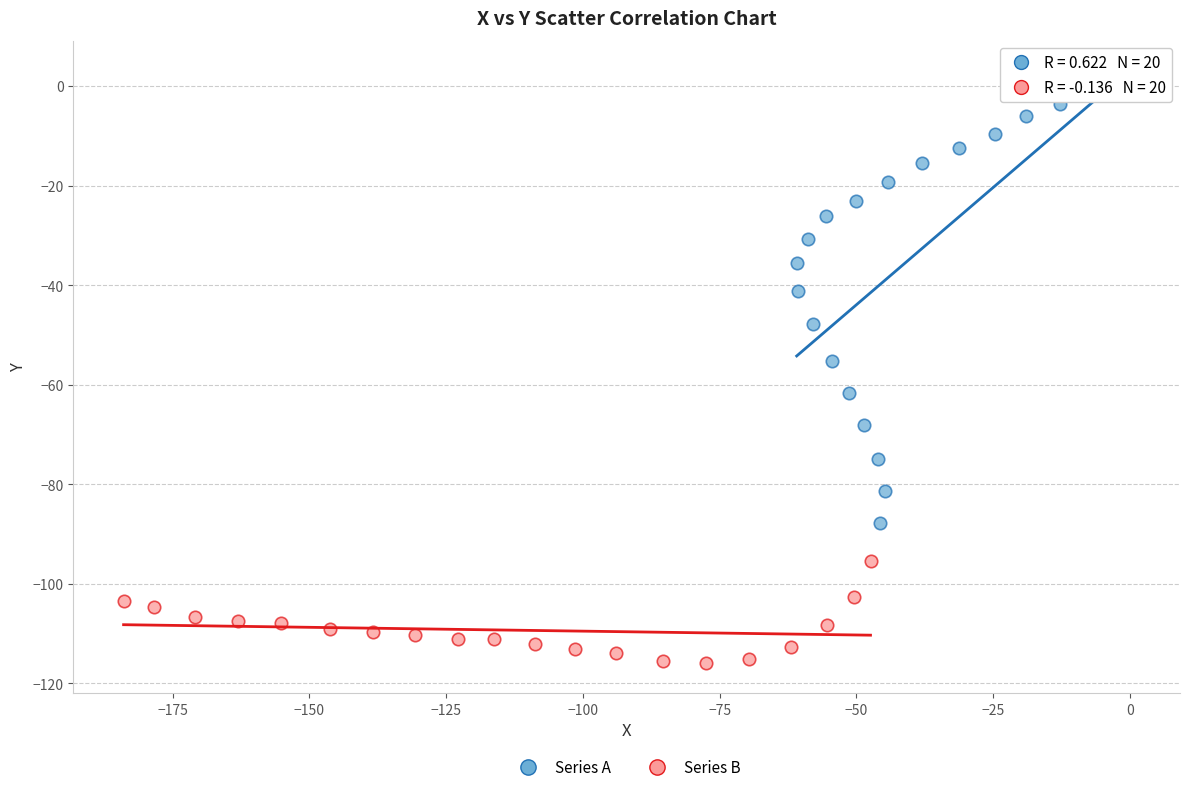

What are all the series names shown in the legend?

Series A, Series B